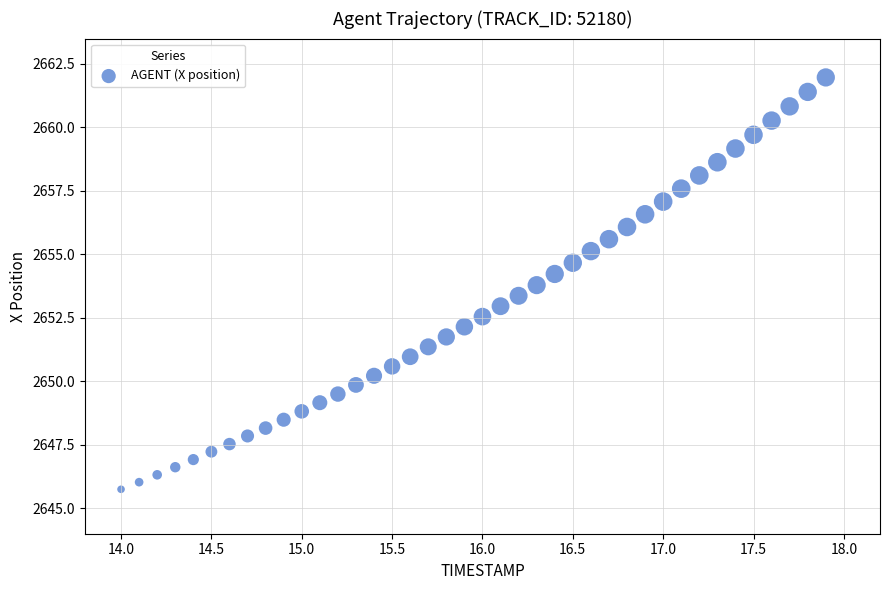

What is the range of X values (max minus min)?

3.9